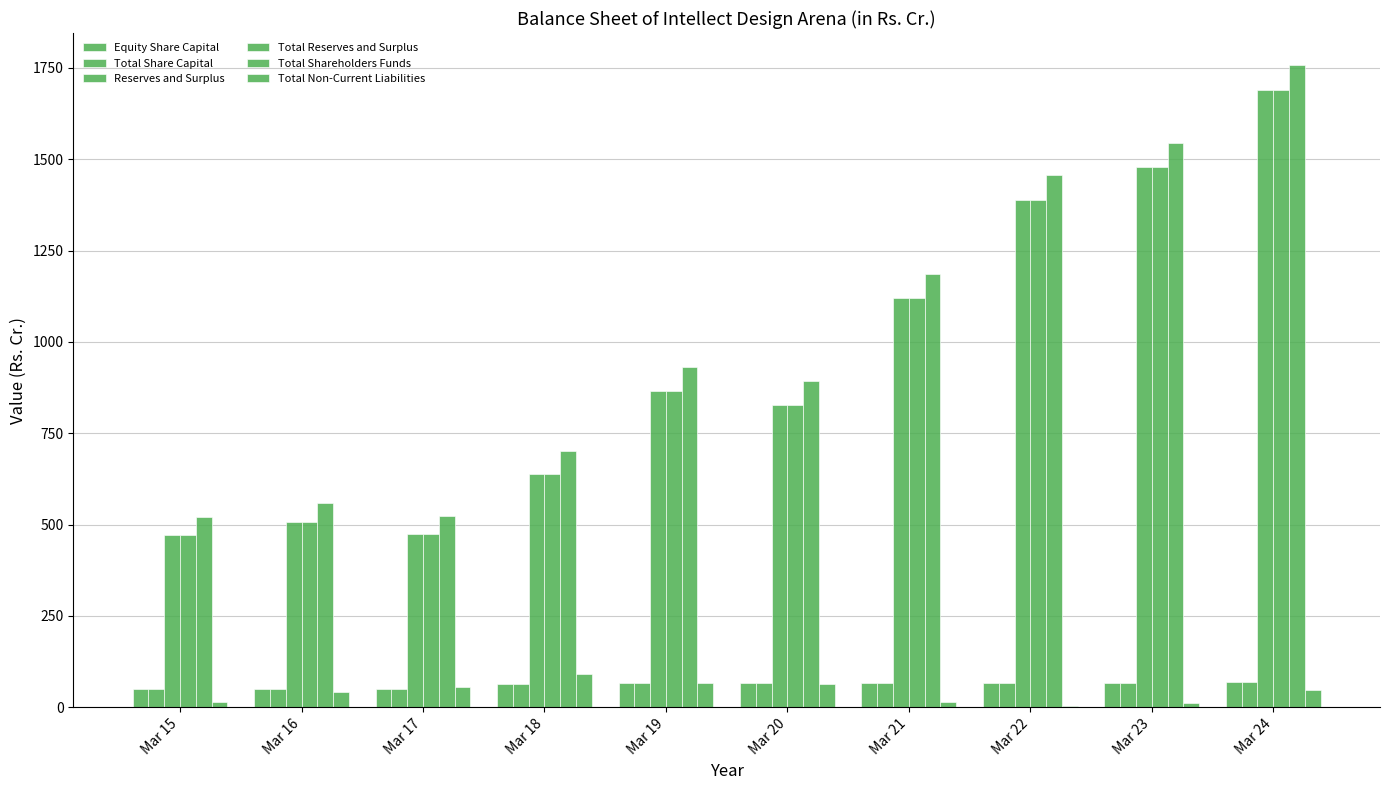

At which label is Total Shareholders Funds closest to 1139?

Mar 21